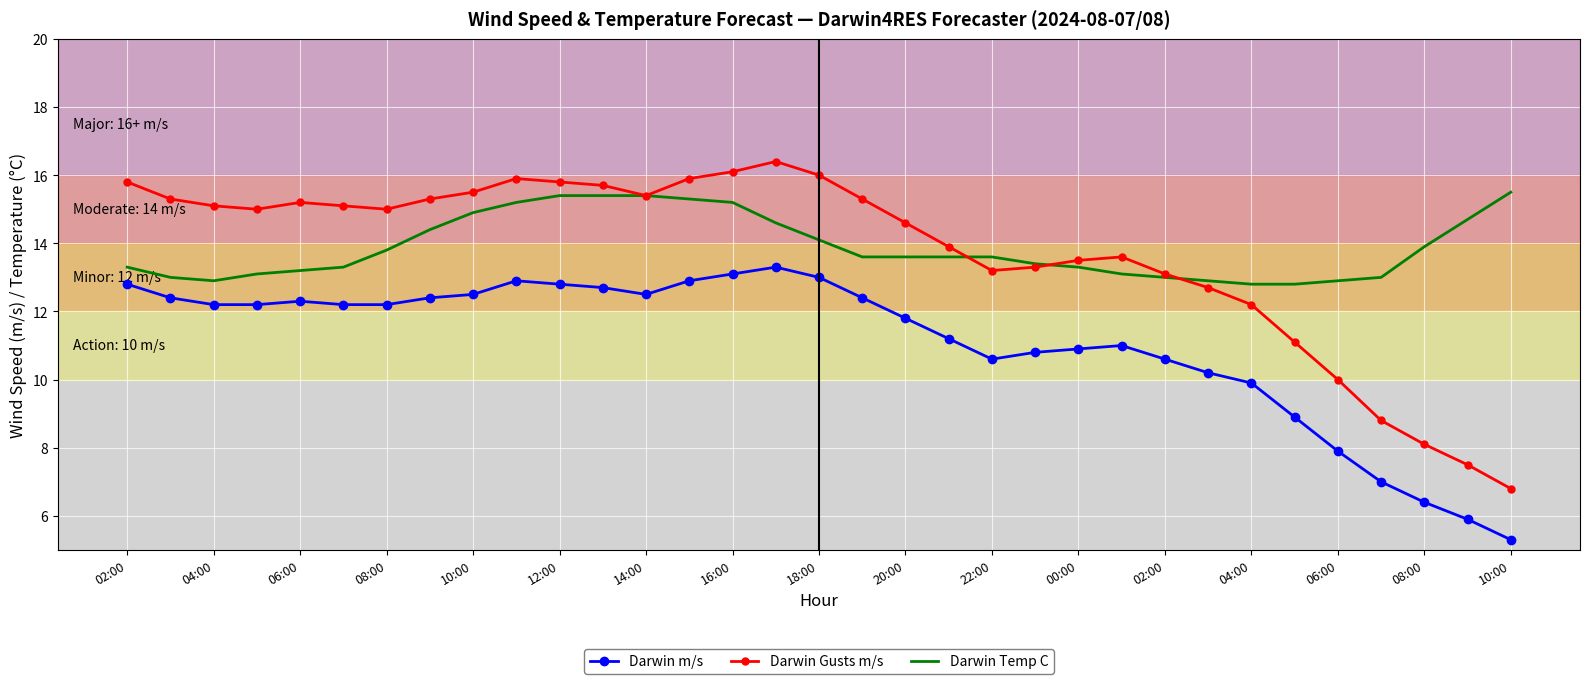

True or false: Darwin m/s and Darwin Temp C cross at least once.

False